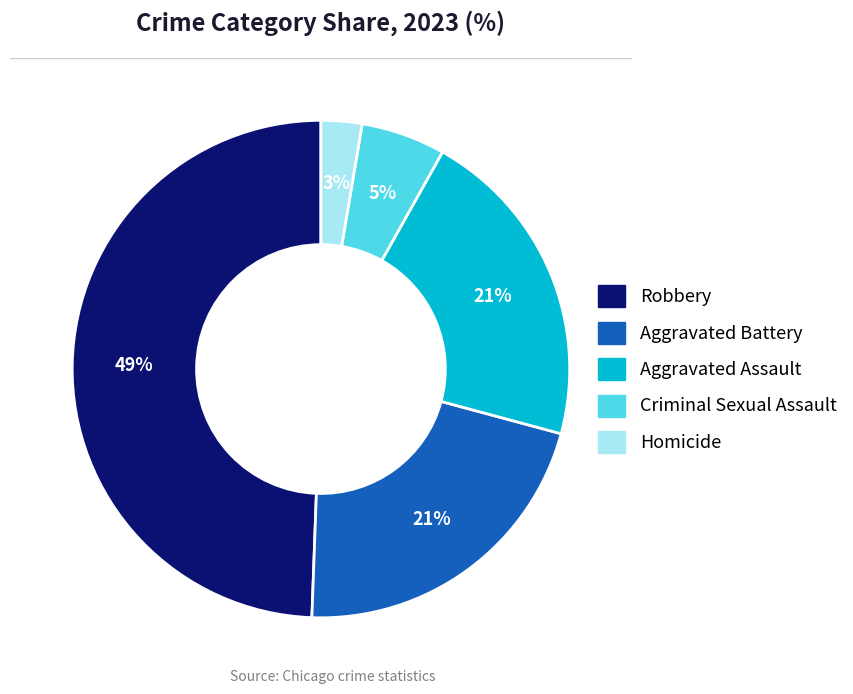

Does Homicide account for over 50% of the chart?

No